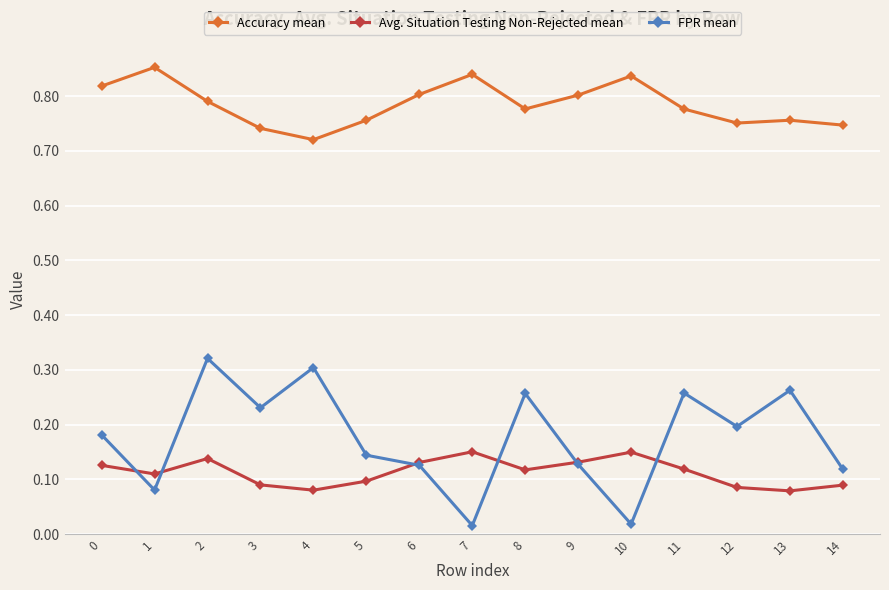

Which category has the lowest value in the Accuracy mean series?

4